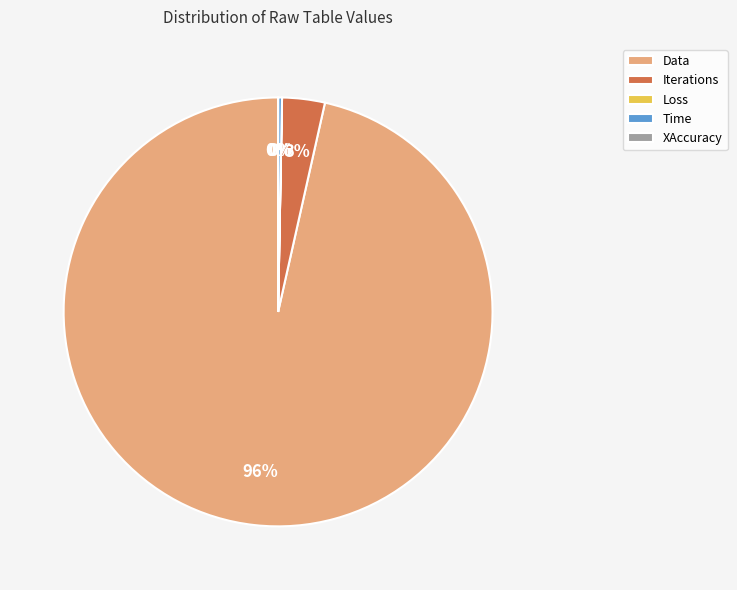

Which has a higher value, Data or Iterations?

Data